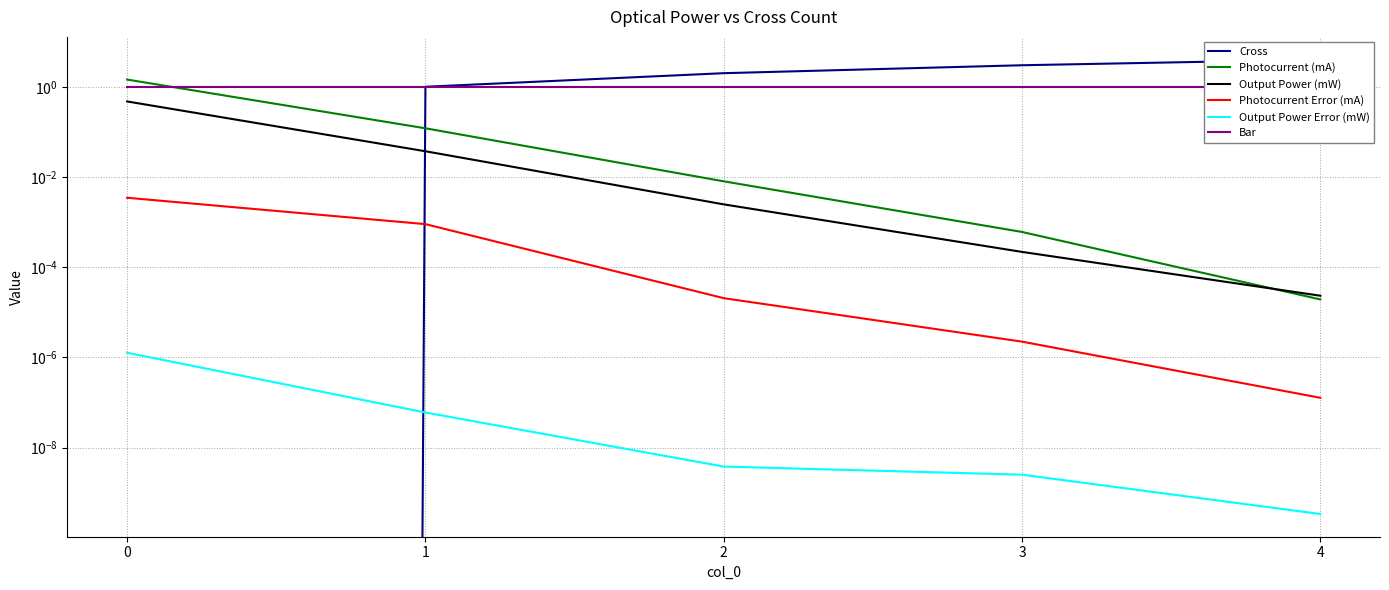

True or false: Photocurrent (mA) and Cross intersect in this chart.

True